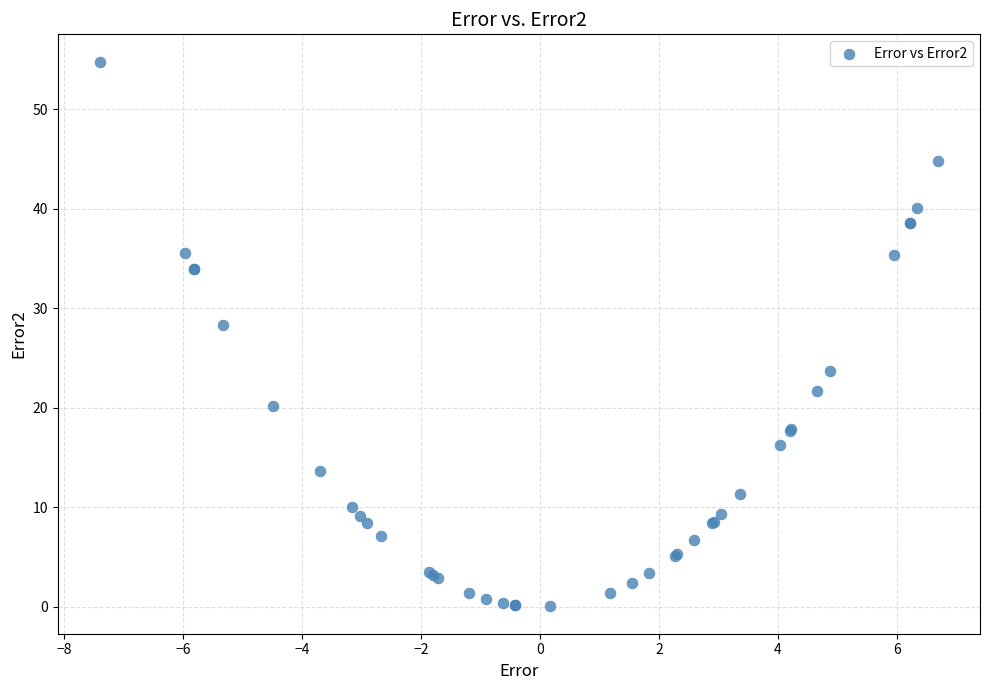

What Y value in the scatter plot is closest to 27?

28.4